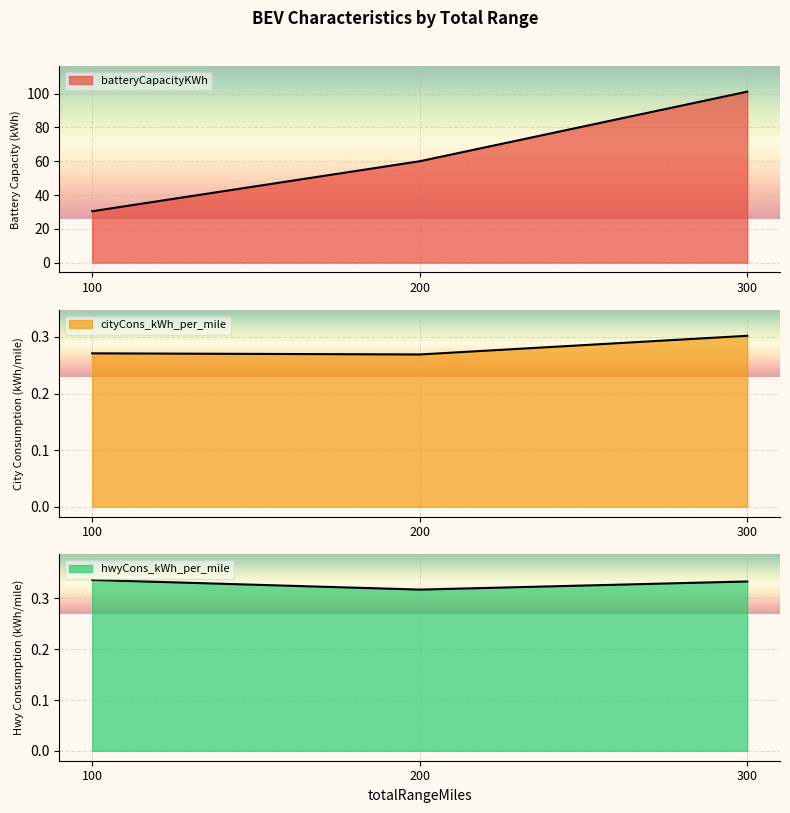

Count the number of data series in this chart.

3